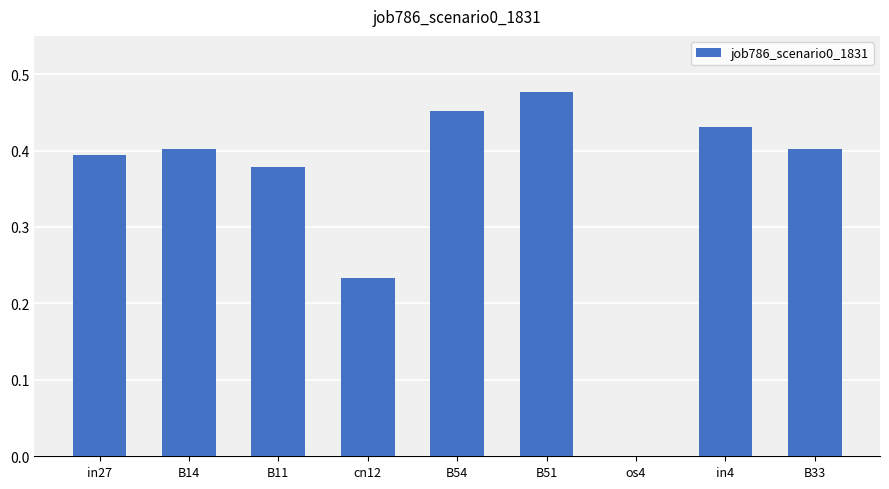

Count the values in the range 0 to 1.

9